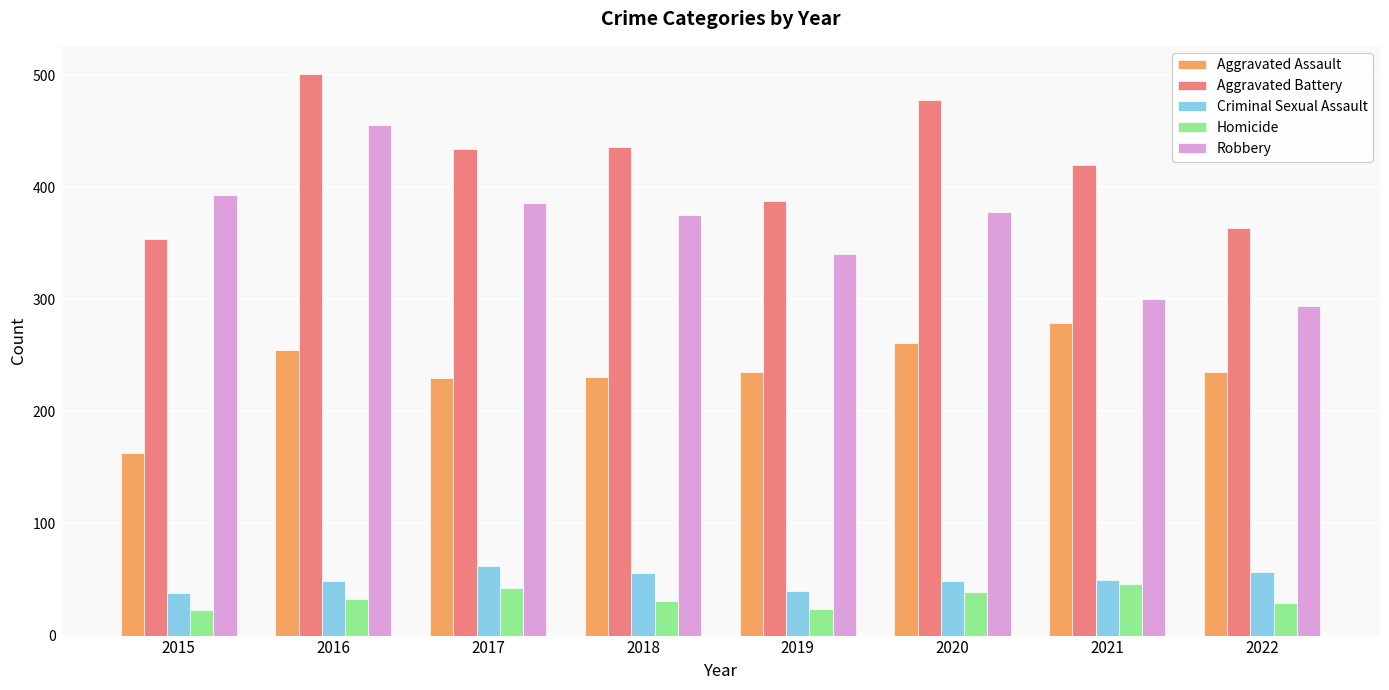

Which series has the largest total across all categories?

Aggravated Battery